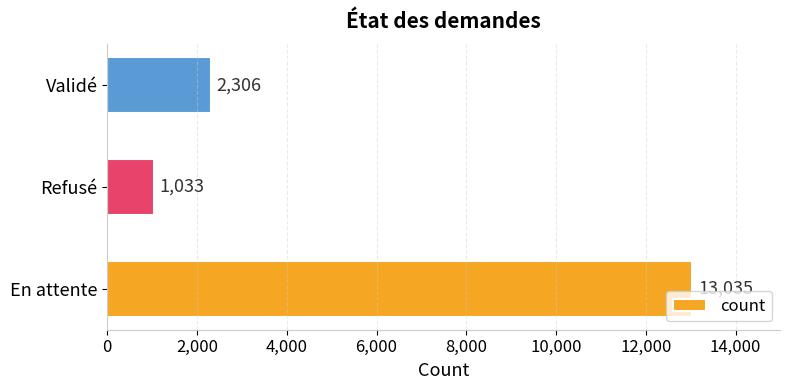

Is it true that the value at Refusé is 208?

False